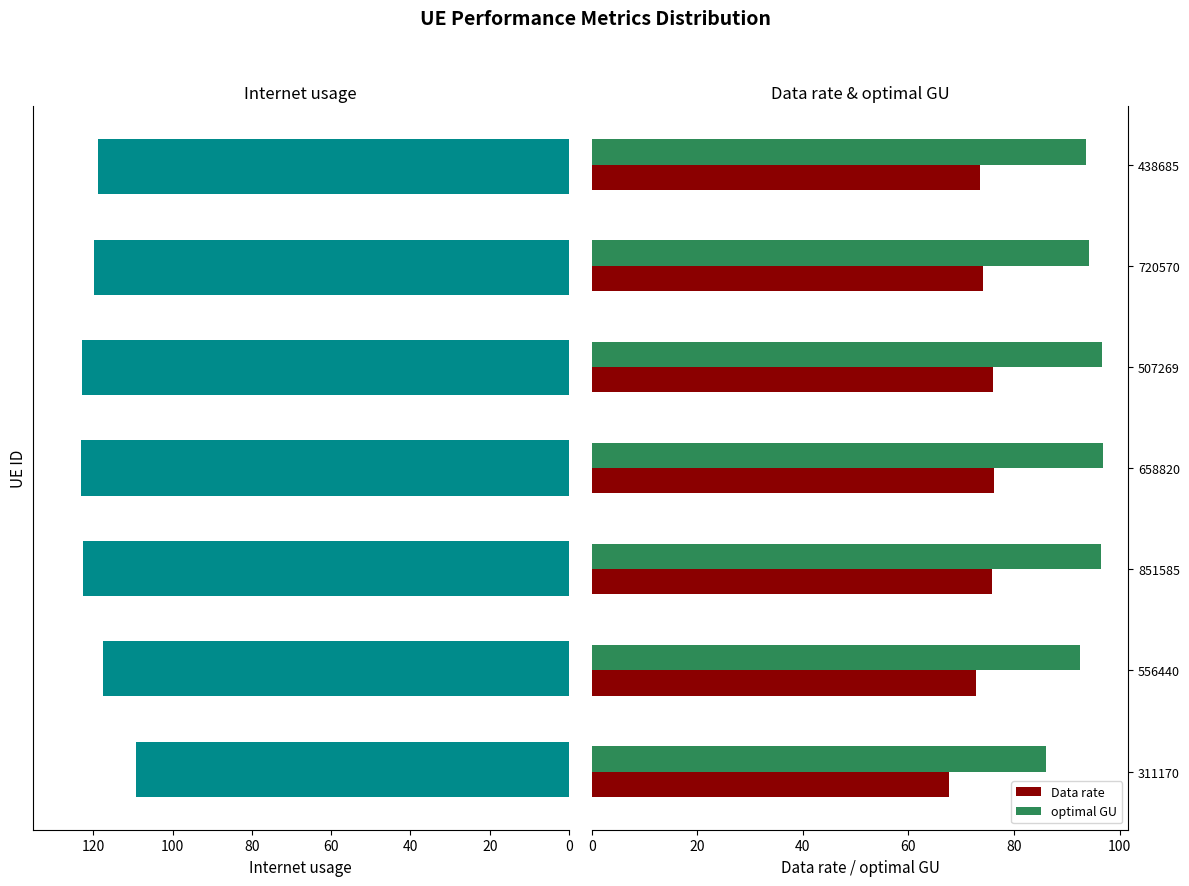

Reading right to left, extract all data points from this chart.

Internet usage: 118.9	119.8	122.9	123.0	122.6	117.7	109.3
Data rate: 73.6	74.2	76.1	76.2	75.9	72.8	67.7
optimal GU: 93.5	94.3	96.7	96.8	96.5	92.6	86.0